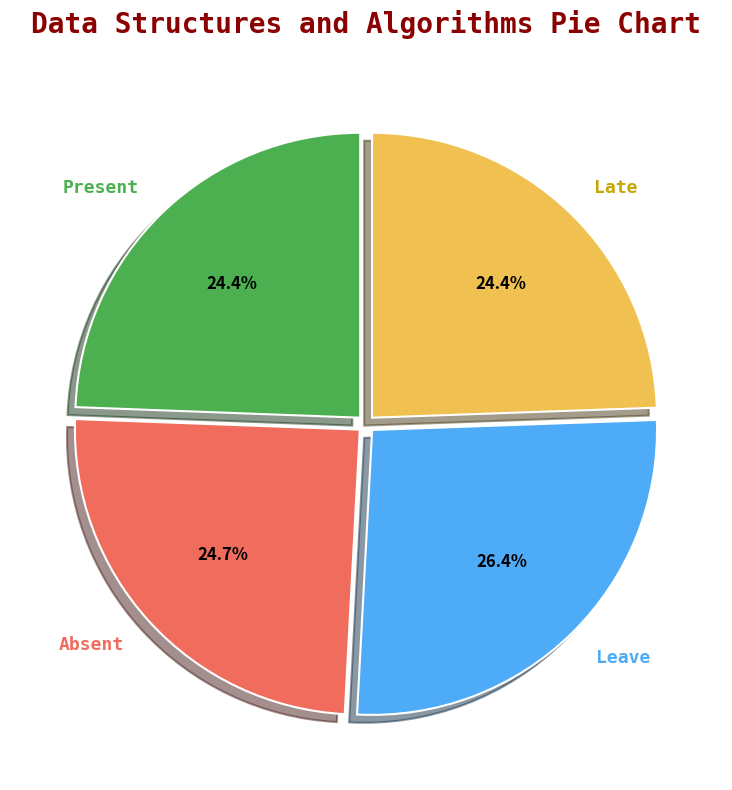

Is there any slice that represents more than half of the pie?

No